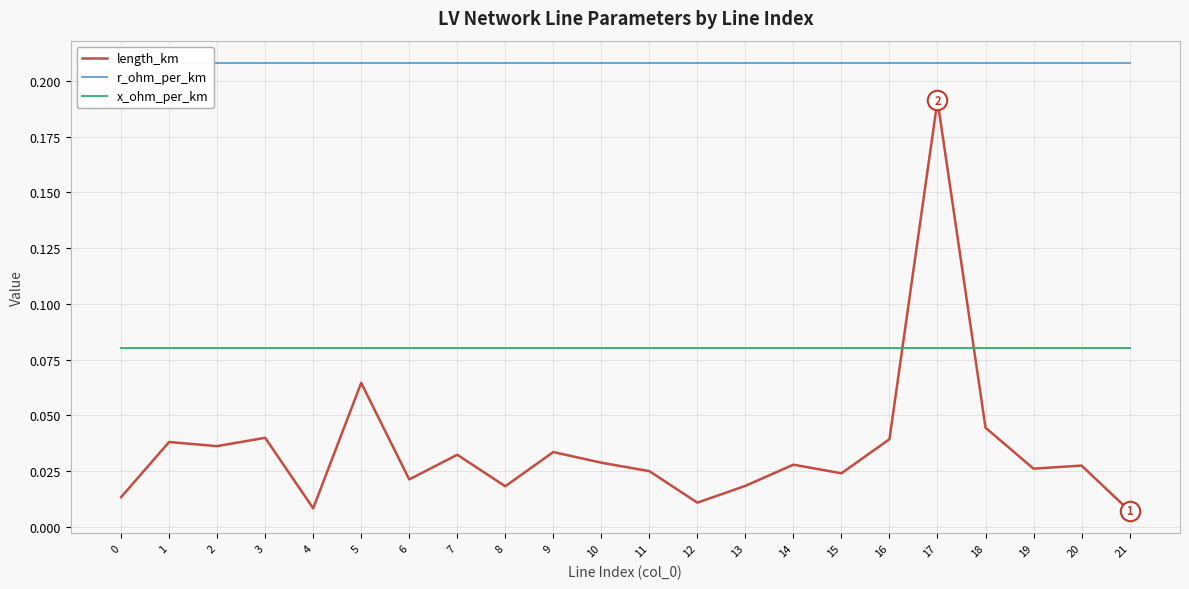

Where is the first local minimum for length_km?

2